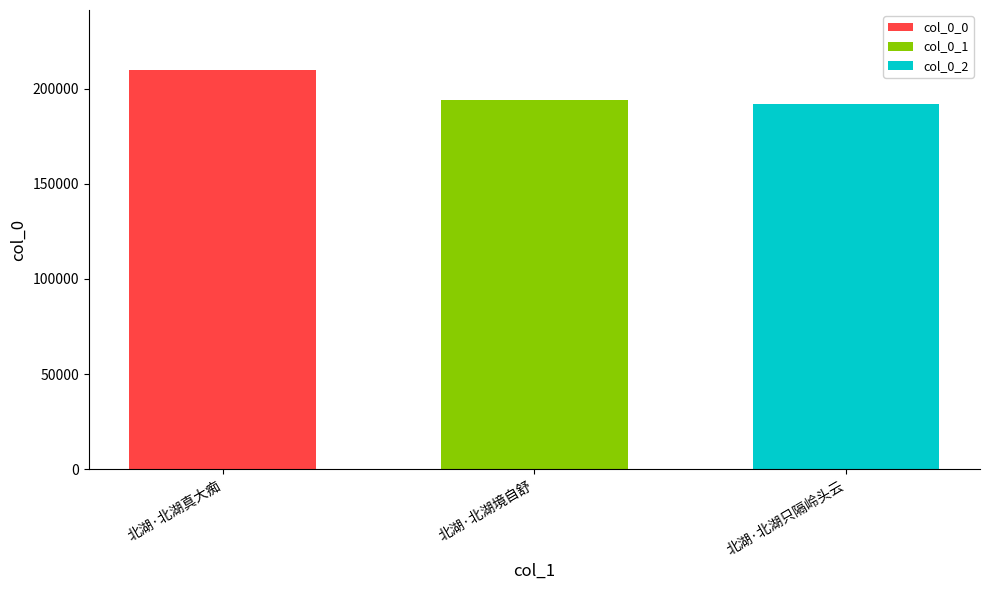

Does the chart contain any negative values?

No